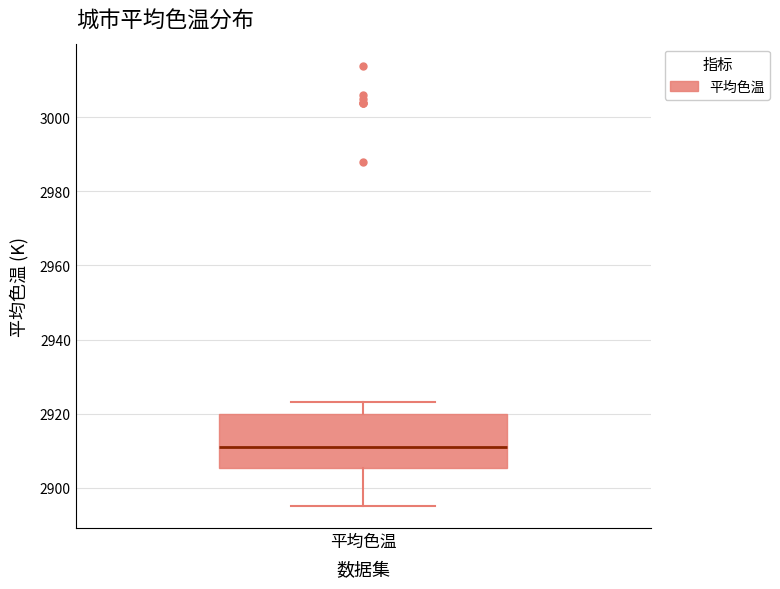

Where does the median line of the box for 平均色温 sit on the y-axis? The values are not printed on the chart, so give them approximately, as read against the axis.

2912